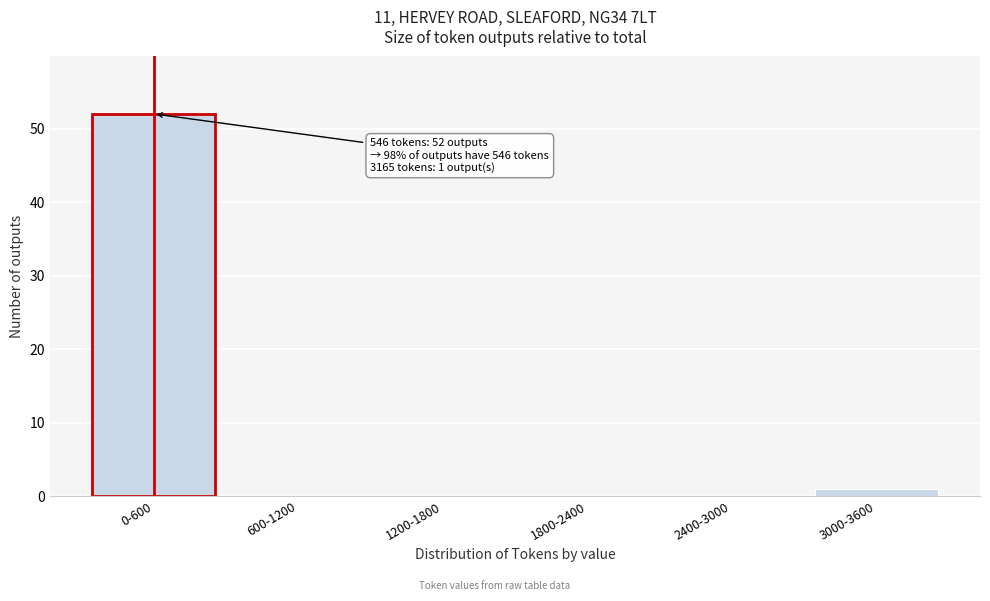

Reading left to right, transcribe all the data shown in this chart.

0-600=52	600-1200=0	1200-1800=0	1800-2400=0	2400-3000=0	3000-3600=1